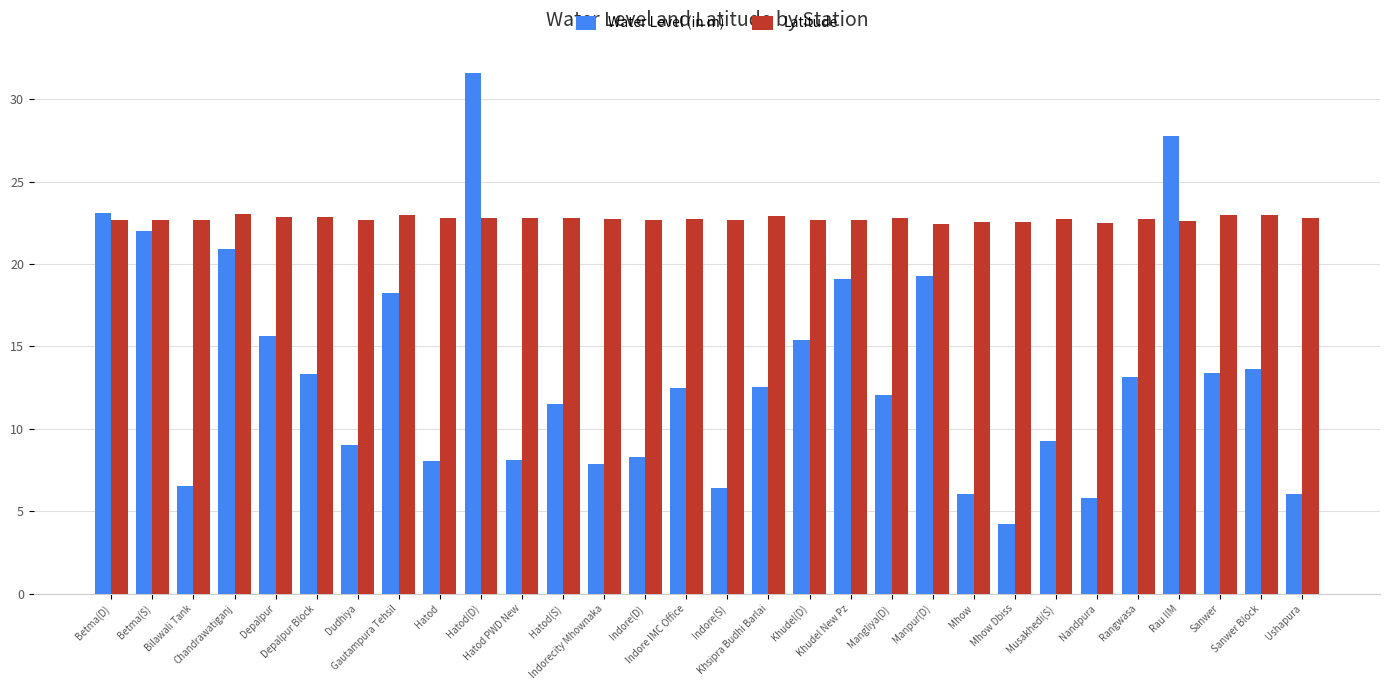

What is the maximum value for Water Level (in m)?

31.6